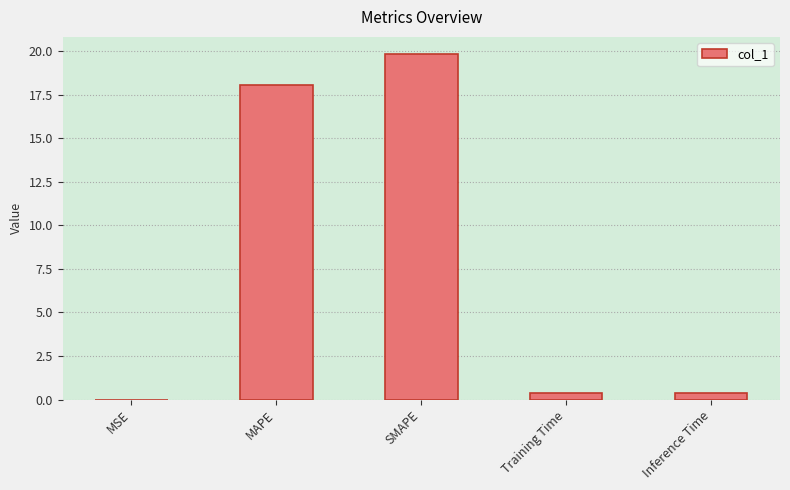

What is the greatest value displayed?

19.8